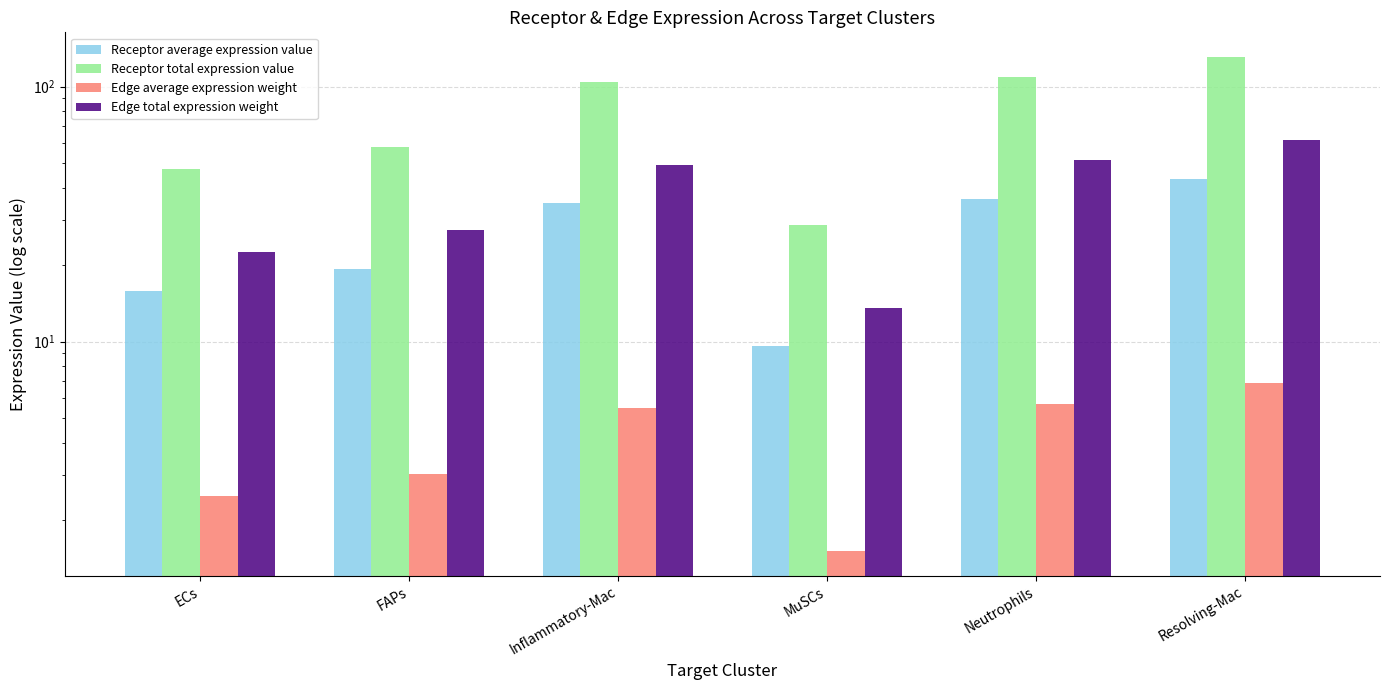

Which series changed the most between FAPs and Resolving-Mac?

Receptor total expression value